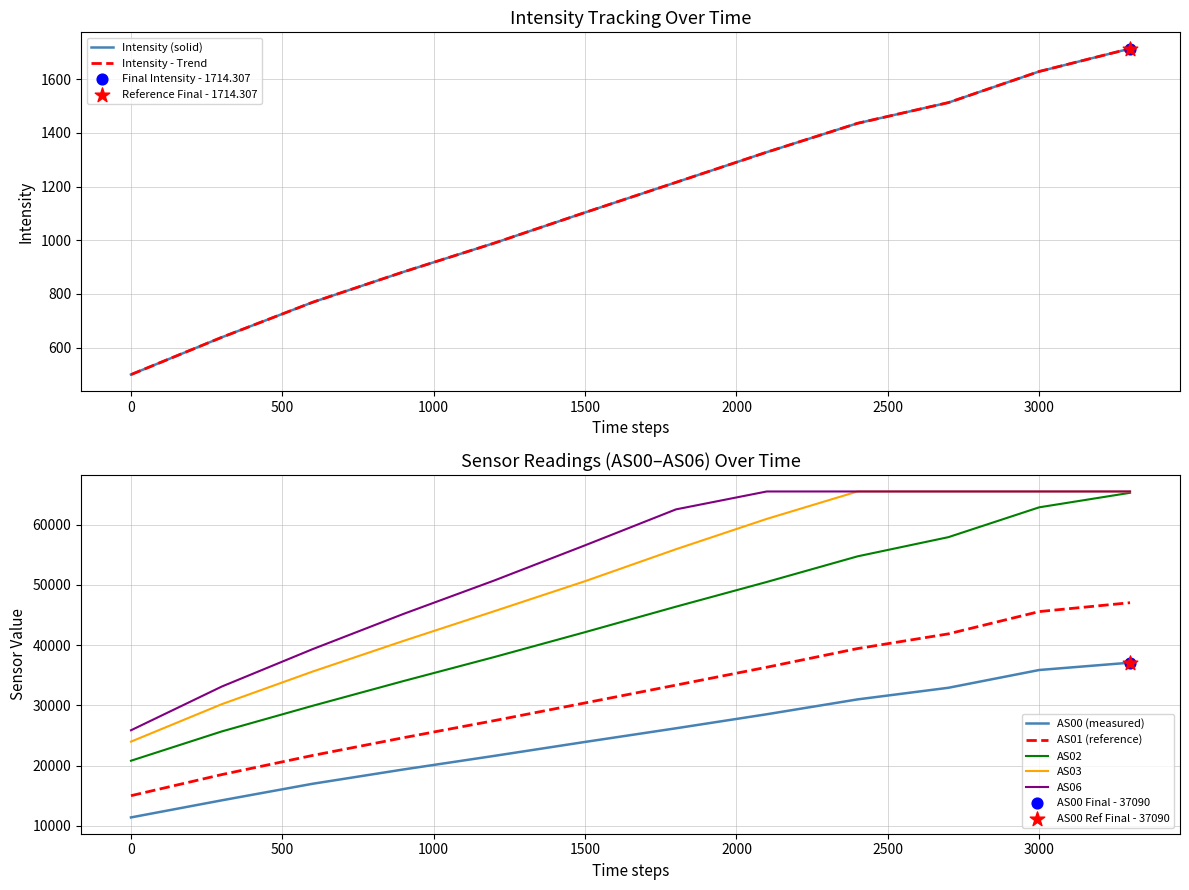

What are all the series names shown in the legend?

Intensity, AS00, AS01, AS02, AS03, AS06